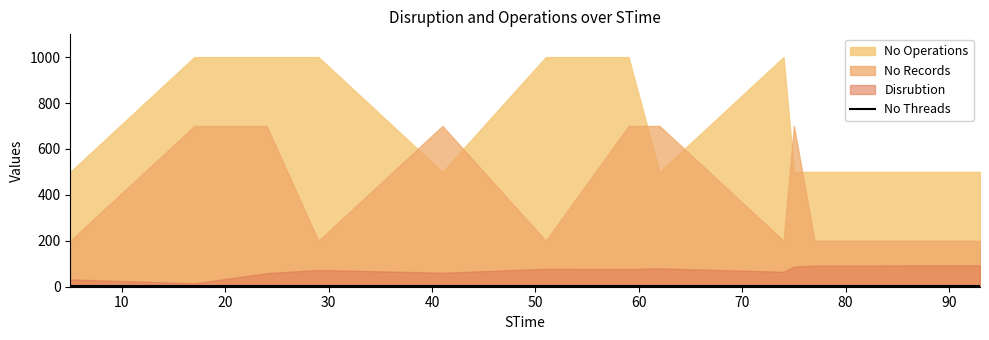

At 29, list the series in order from smallest to largest.

No Threads, Disrubtion, No Records, No Operations